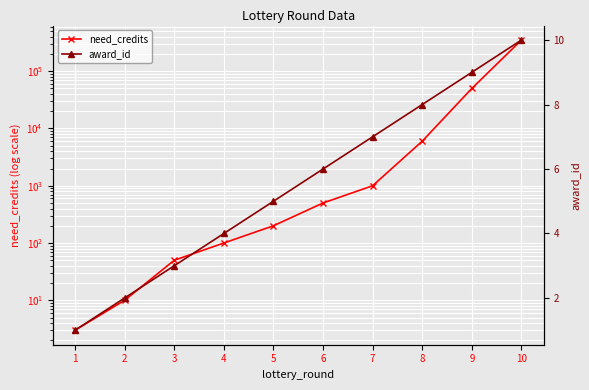

Between 4 and 5, which series saw the biggest shift?

need_credits